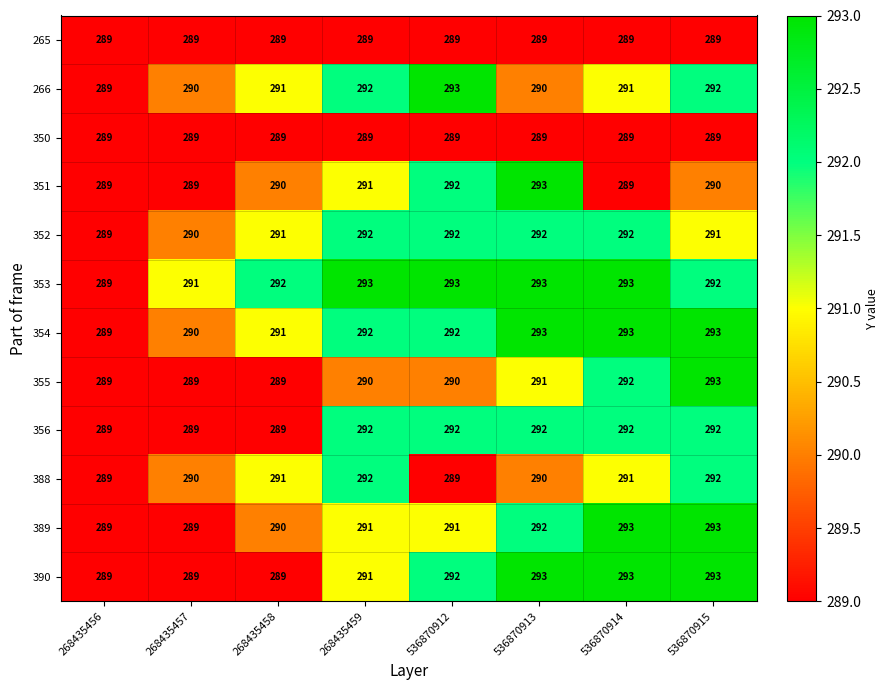

Is the value of 350 at 536870914 greater than the value of 351 at 268435459?

No